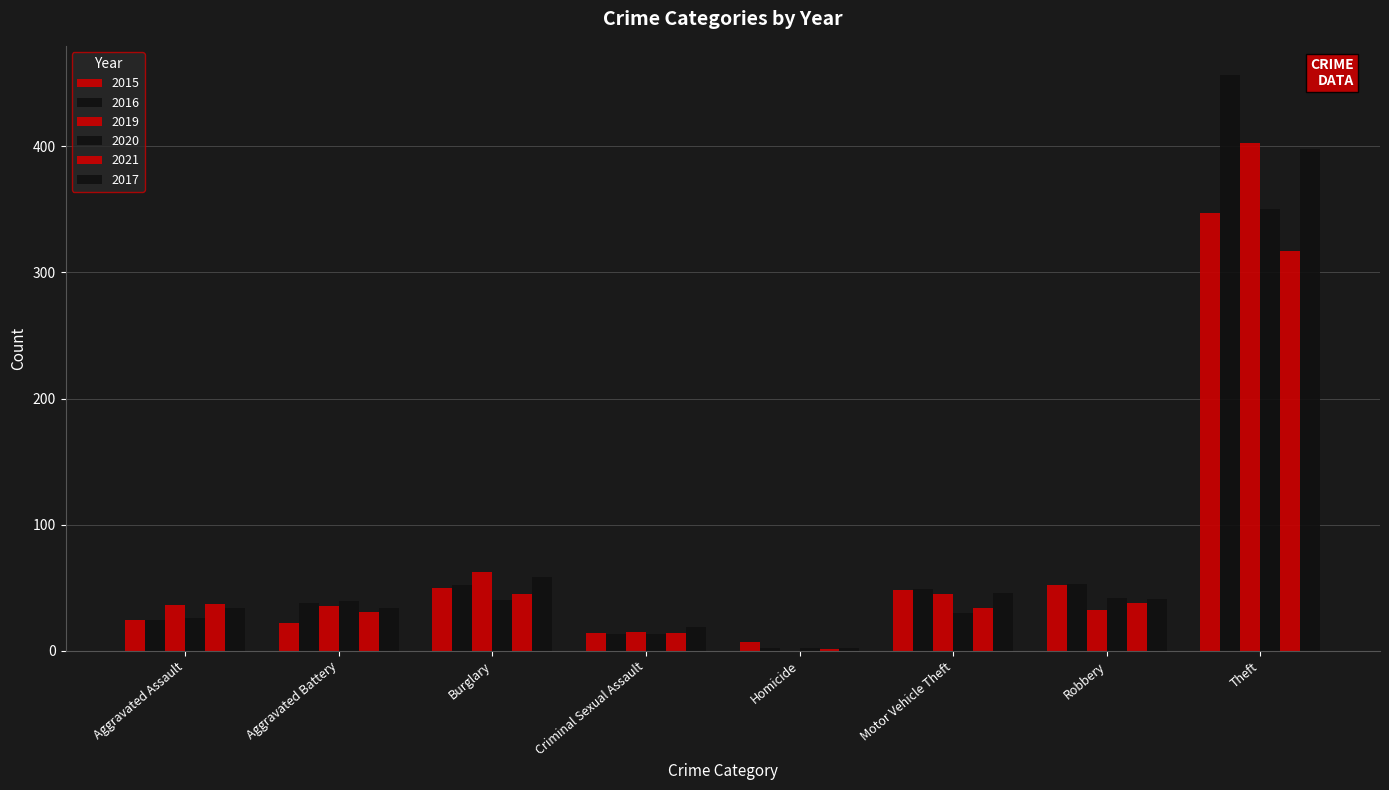

Are the bars horizontal?

No